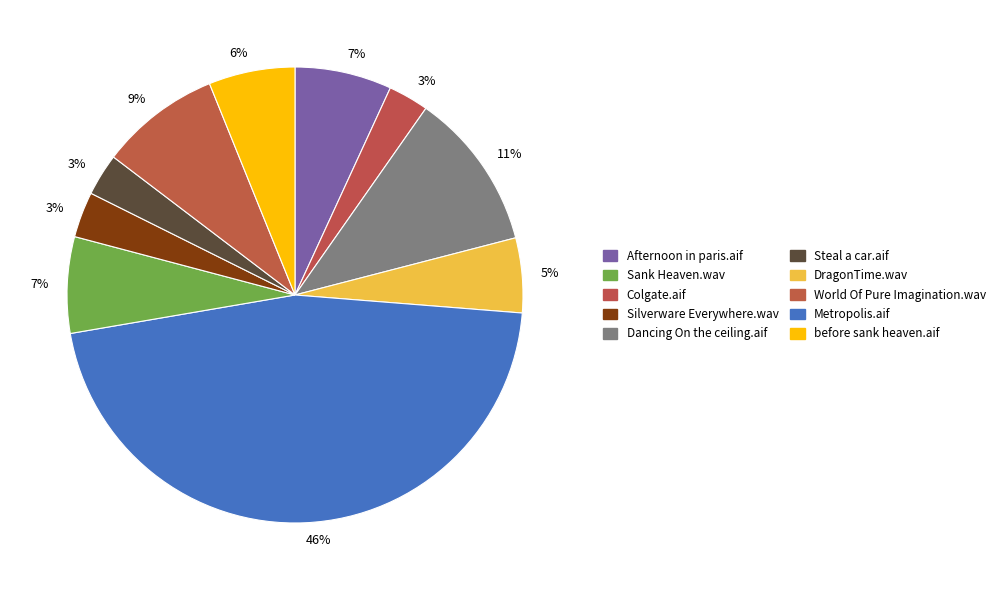

Is there a majority slice in this chart?

No